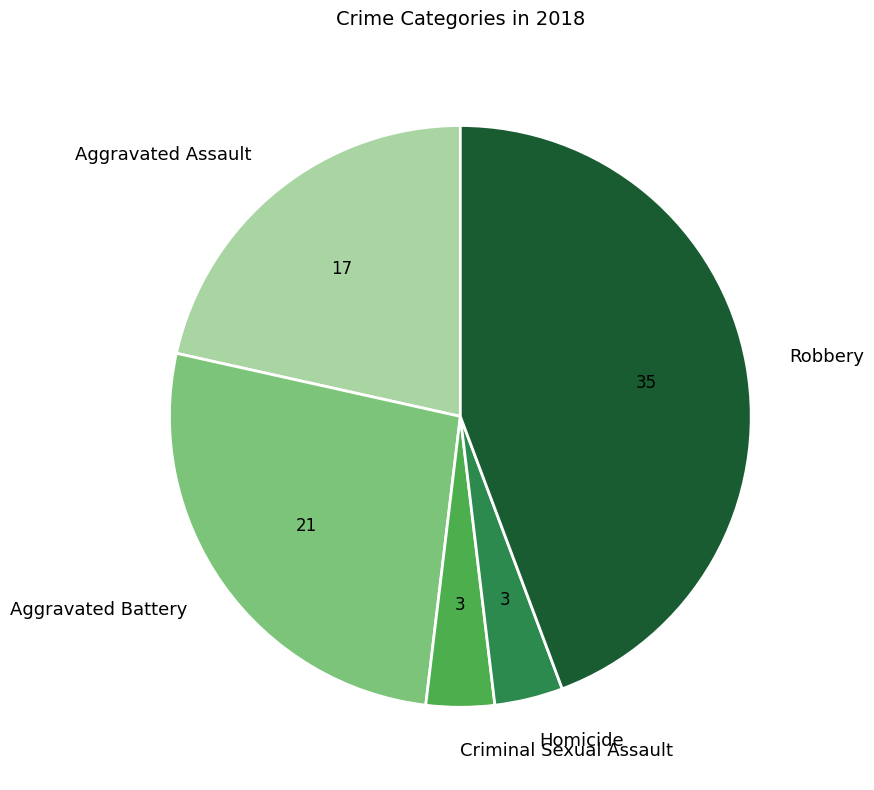

Which has a higher value, Robbery or Criminal Sexual Assault?

Robbery